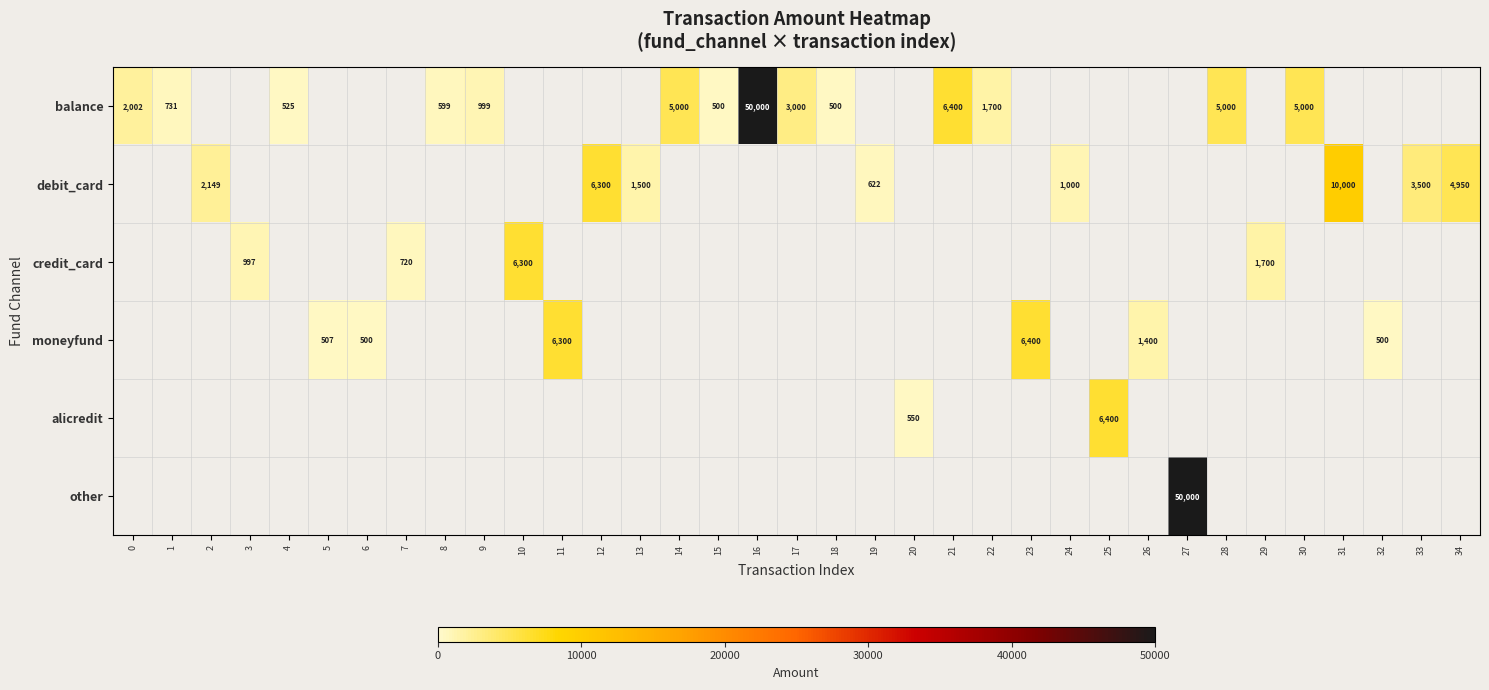

How many positive values does the debit_card series have?

8